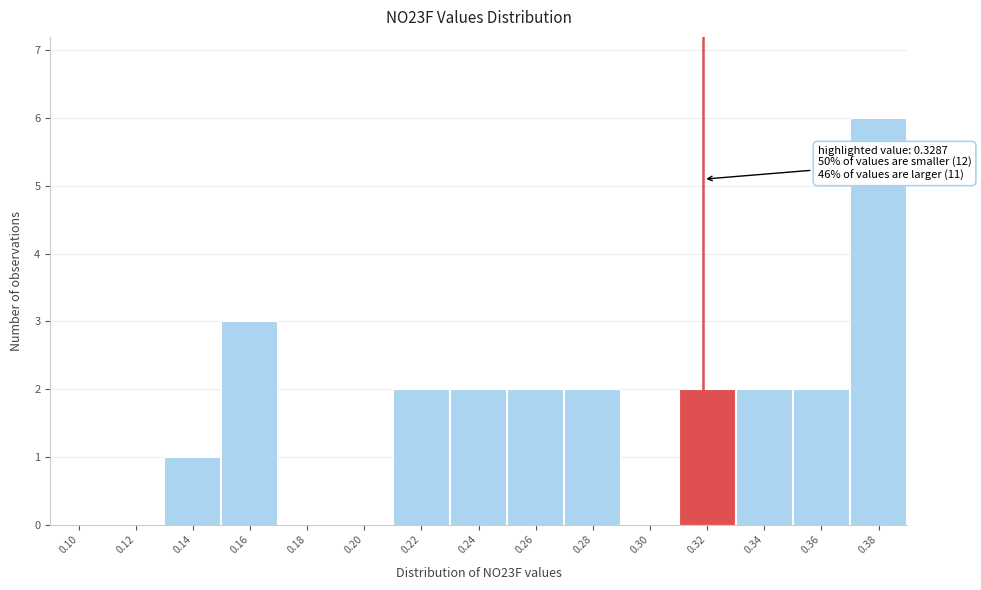

Reading left to right, extract all data points from this chart.

0.10=0	0.12=0	0.14=1	0.16=3	0.18=0	0.20=0	0.22=2	0.24=2	0.26=2	0.28=2	0.30=0	0.32=2	0.34=2	0.36=2	0.38=6